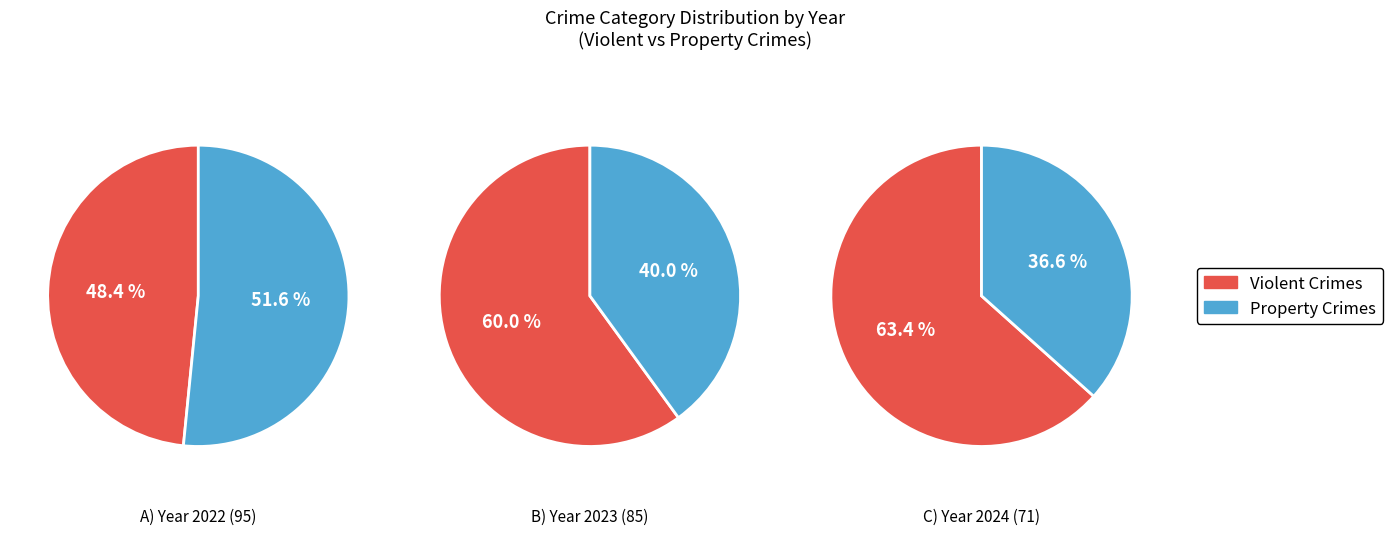

The Criminal Sexual Assault slice represents 11% of the pie. True or false?

False